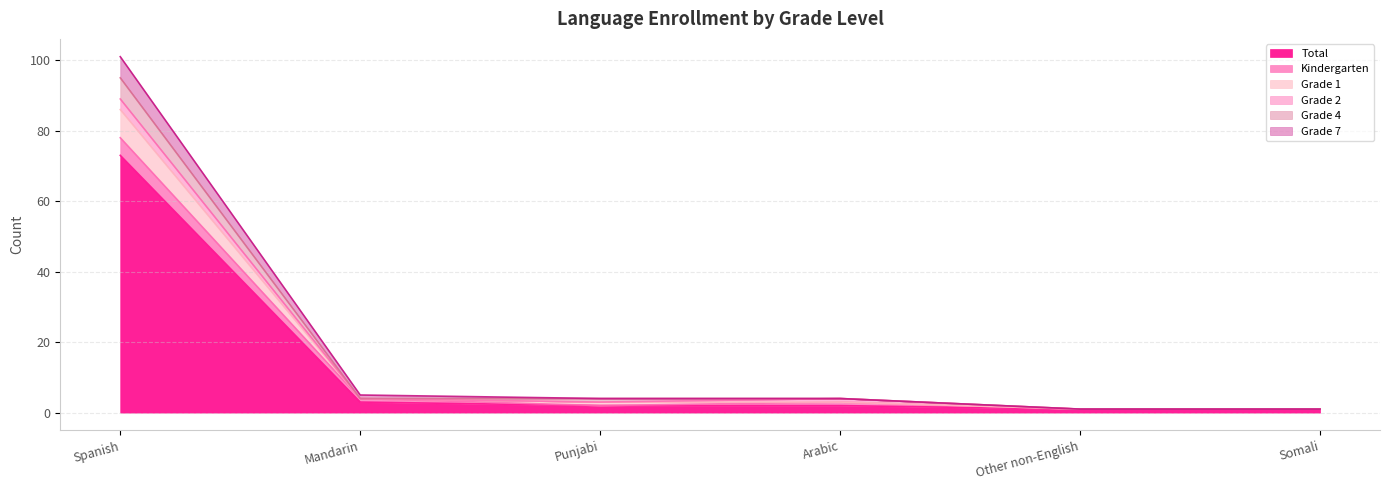

True or false: Total has more than 2 interior local peaks.

False